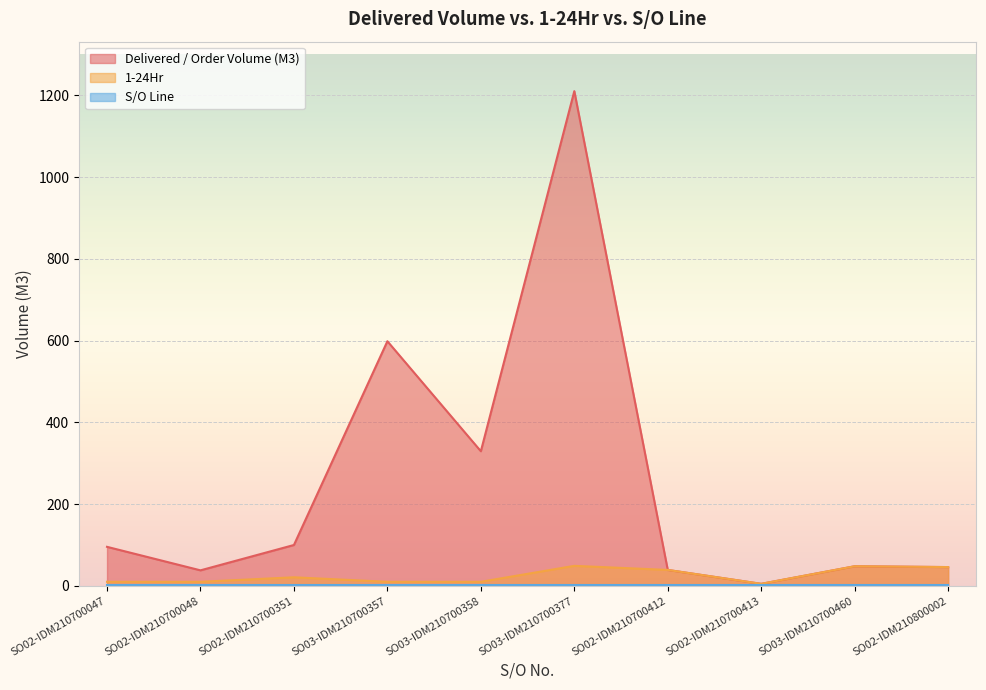

What position from the left is SO02-IDM210800002?

10